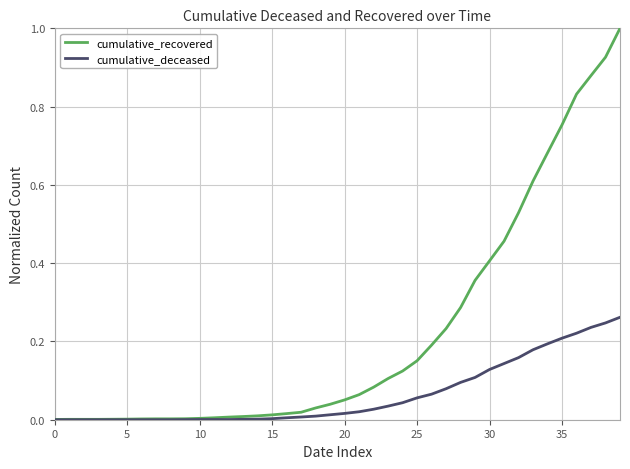

List the series in order of their peak value, highest first.

cumulative_recovered, cumulative_deceased